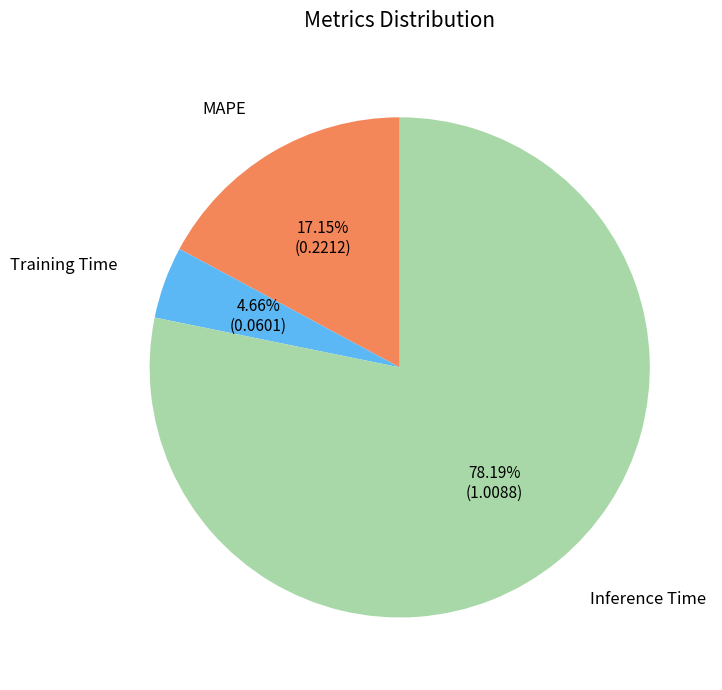

Approximately how many times larger is the value at Training Time compared to Inference Time?

0.1